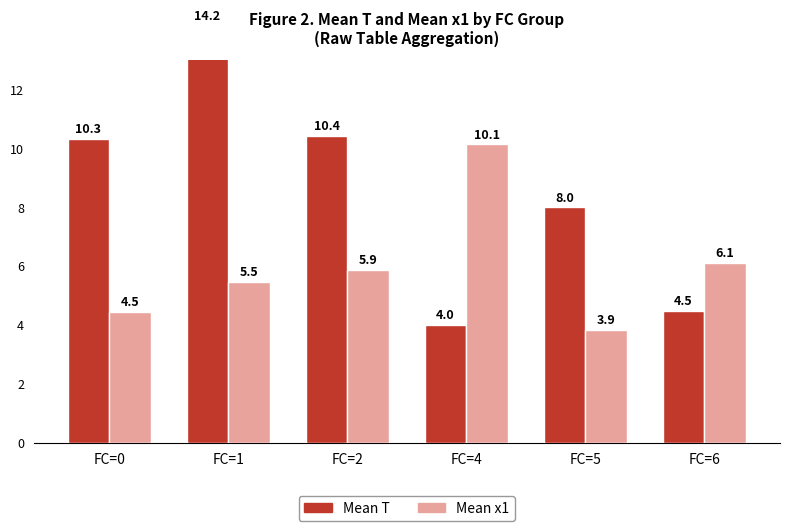

Are the bars horizontal?

No